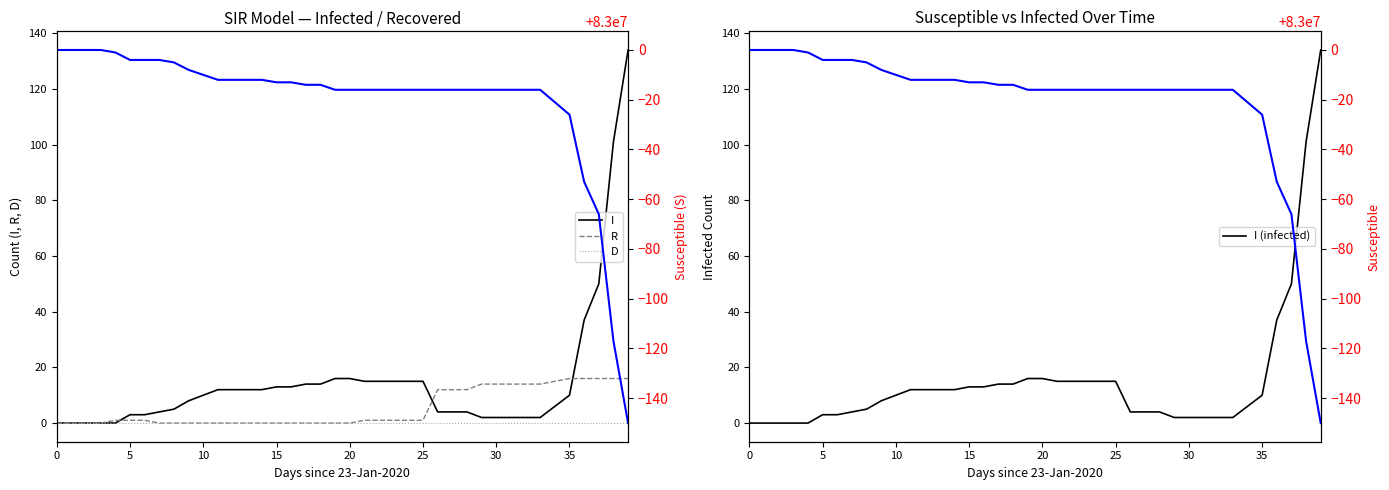

Which series has the widest spread of values?

S